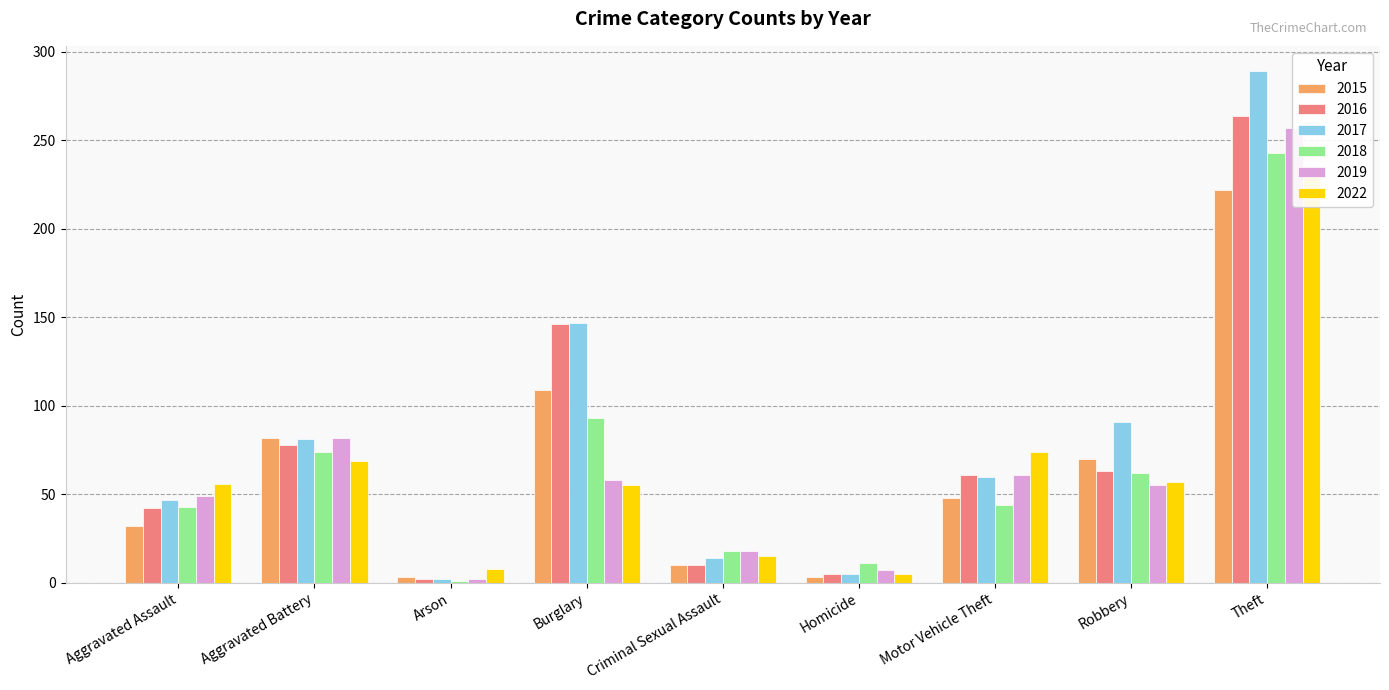

At how many categories does at least one series exceed 83?

3